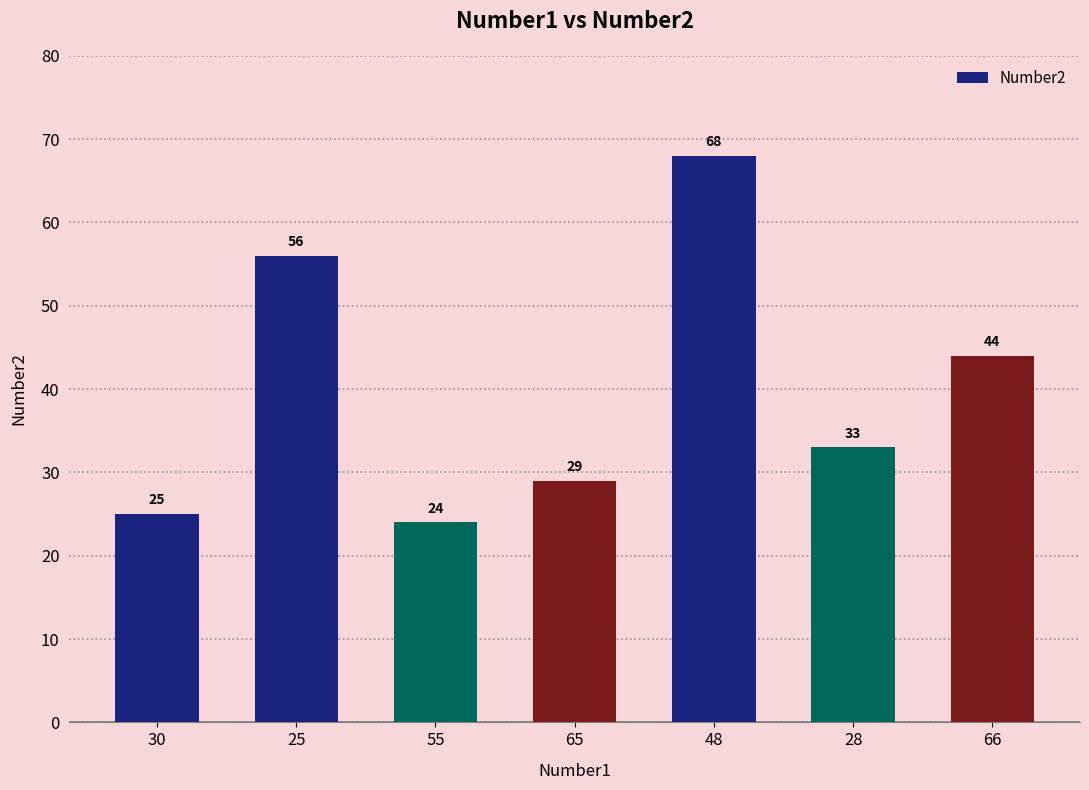

Between 25 and 65, which is larger?

25